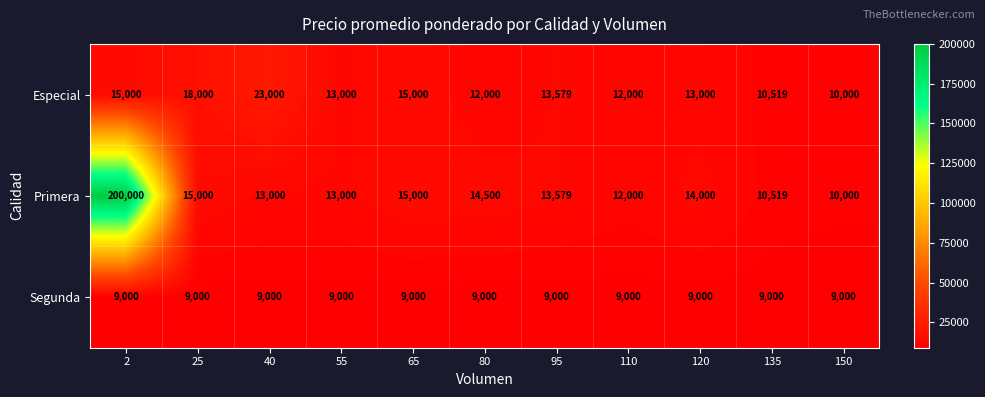

Read the Segunda value at 25.

9000